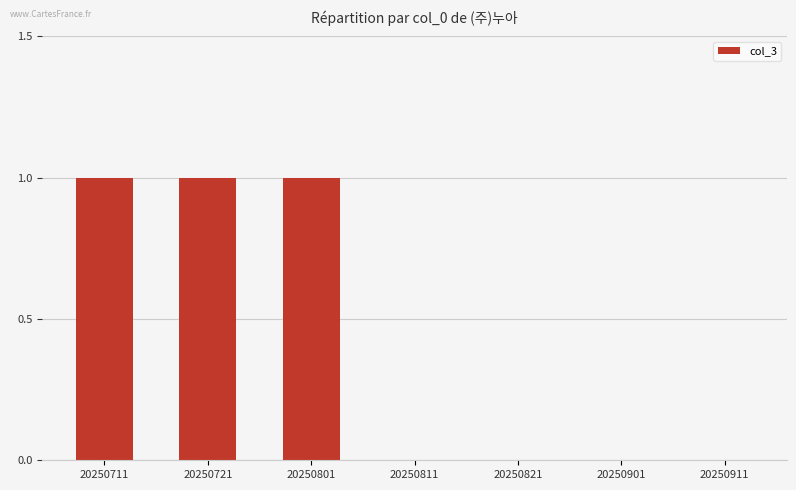

Reading left to right, what are all the values shown in this chart?

20250711=1	20250721=1	20250801=1	20250811=0	20250821=0	20250901=0	20250911=0